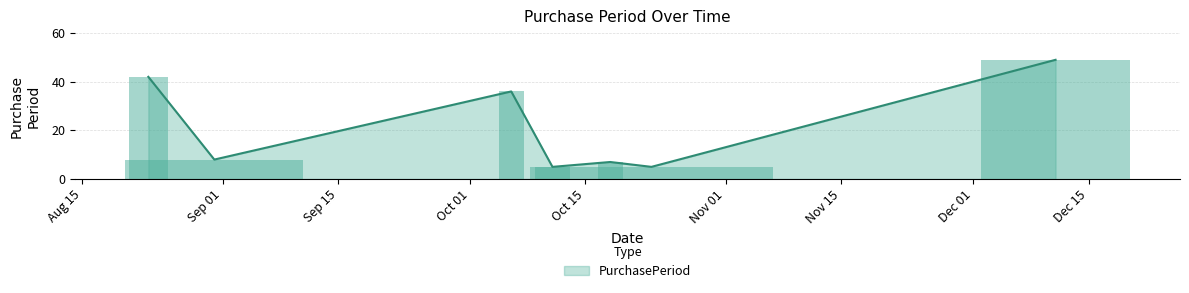

How many distinct data groups are displayed?

1